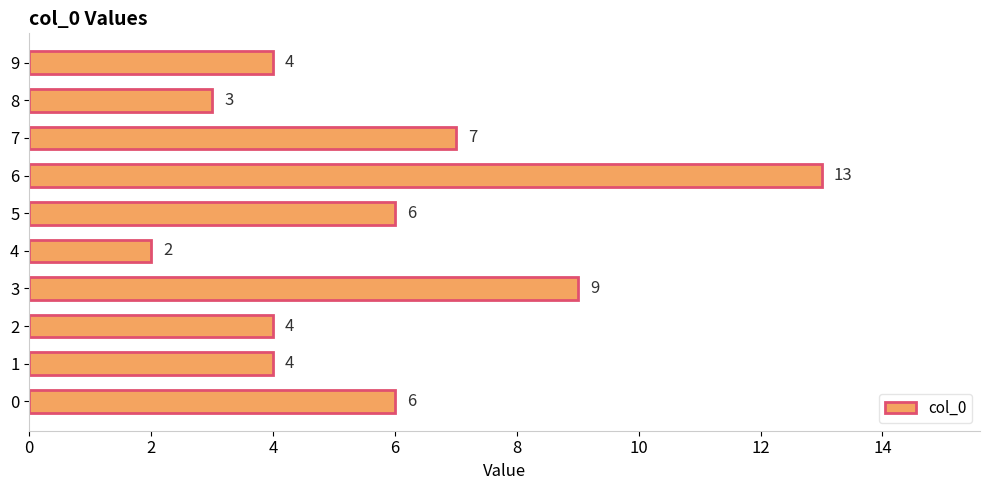

What is the difference between the values at 9 and 0?

2